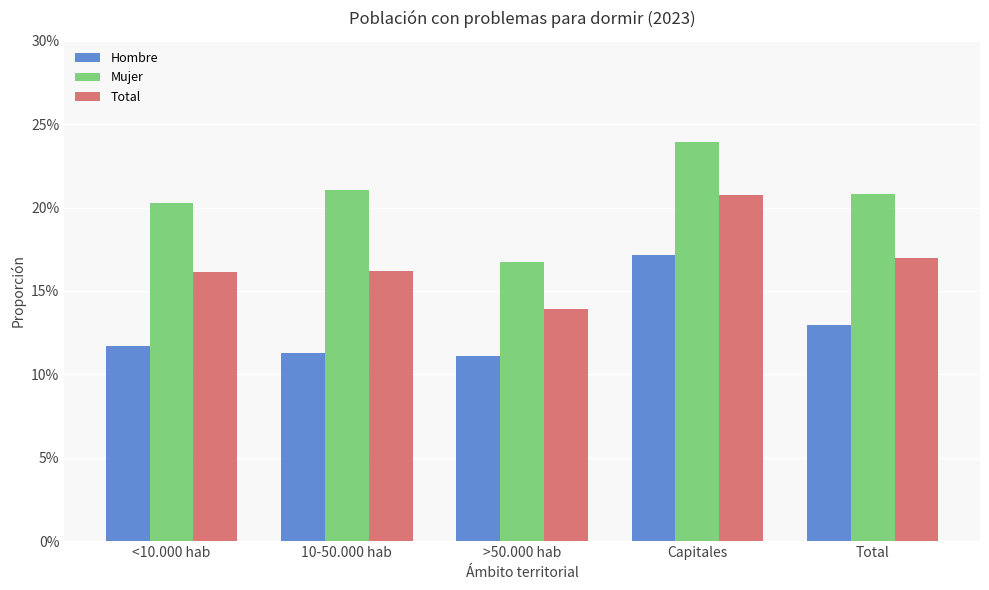

At which category is the sum across all series the highest?

Capitales